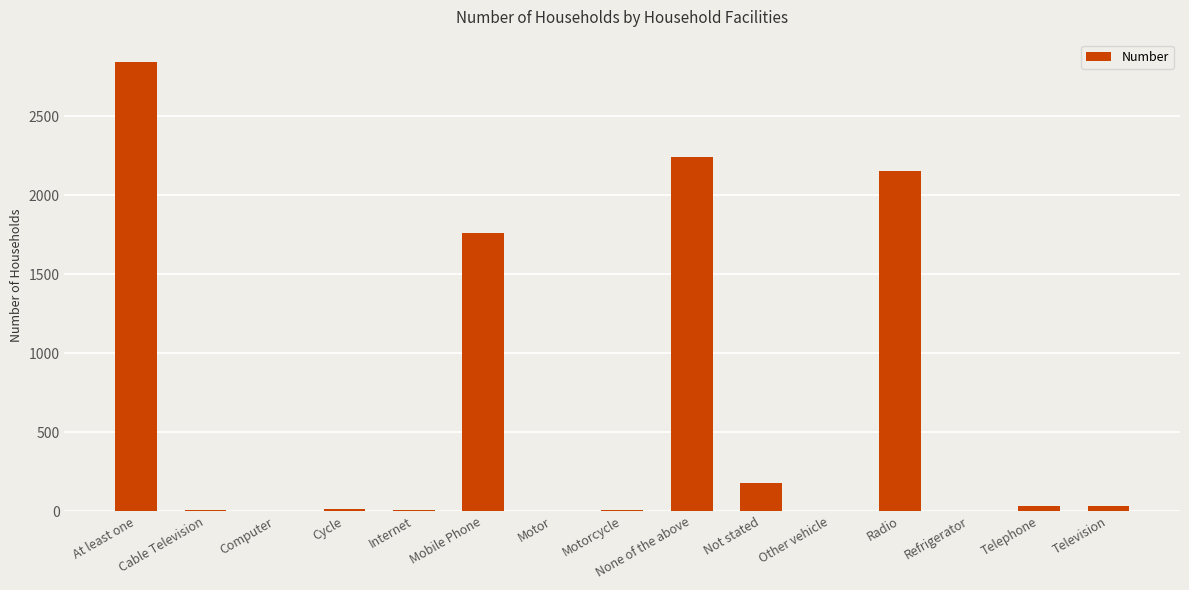

Count the number of data series in this chart.

1